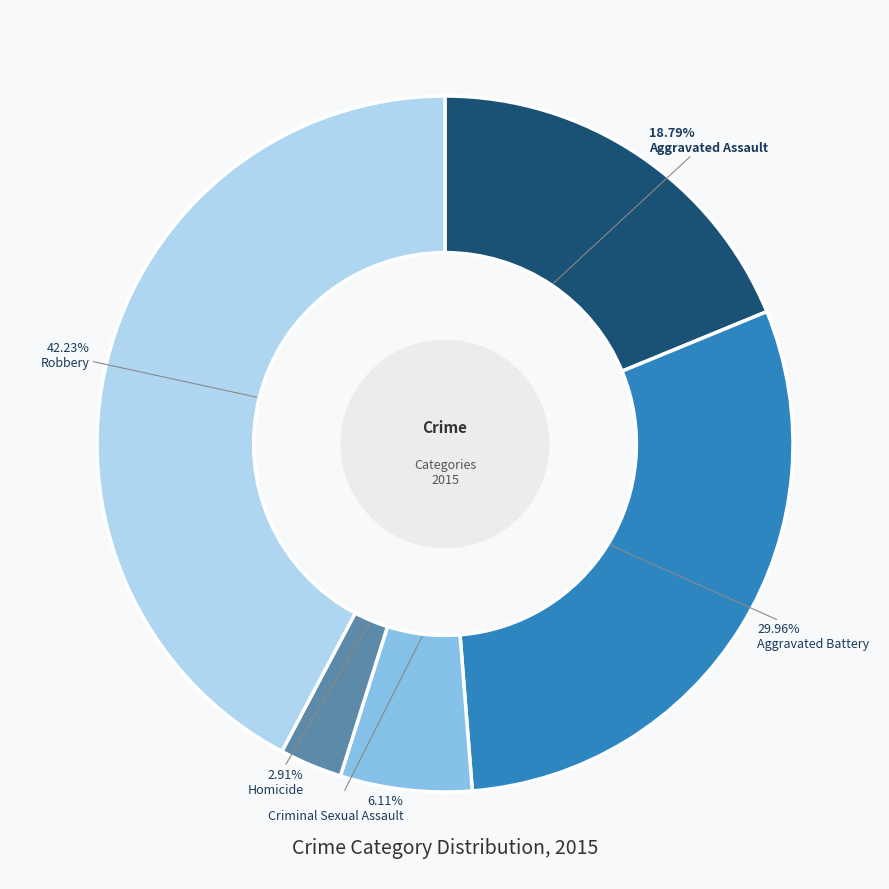

Which has a higher value, Aggravated Assault or Homicide?

Aggravated Assault